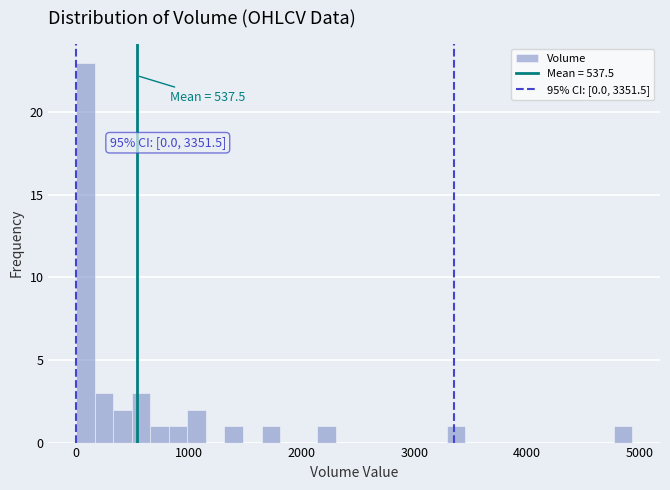

Around what value on the x-axis is the tallest bar? Give the approximate position of its centre, as read against the axis.

100